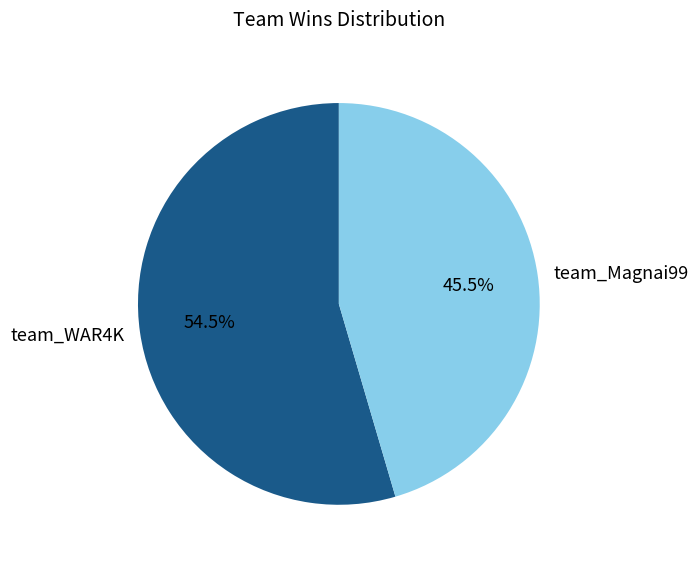

What percentage is NOT represented by team_Magnai99?

54.5%